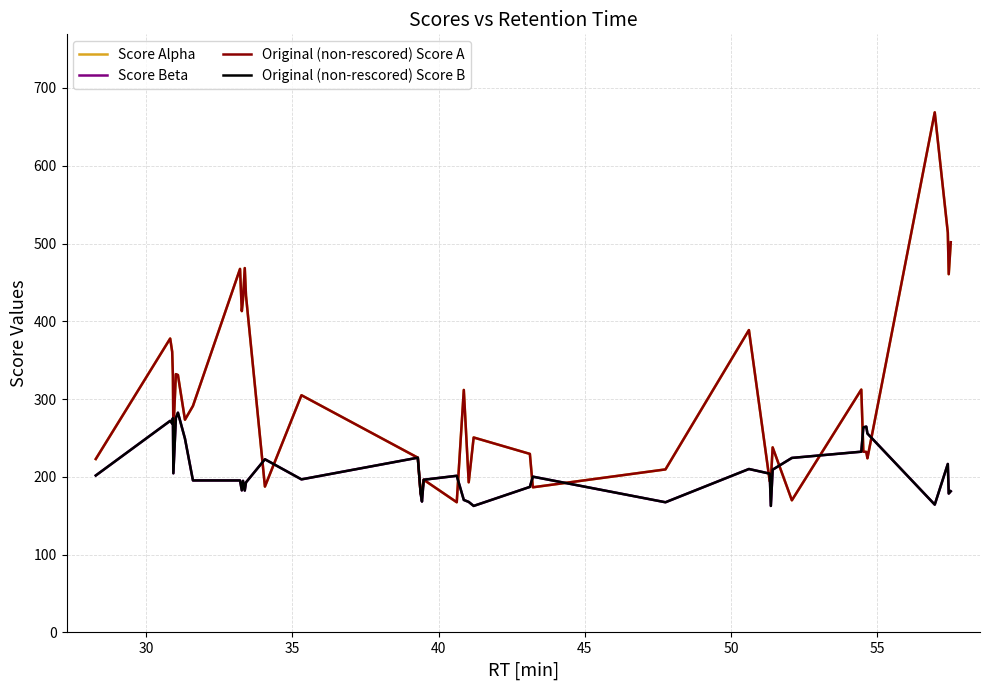

Does the chart have visible grid lines?

Yes